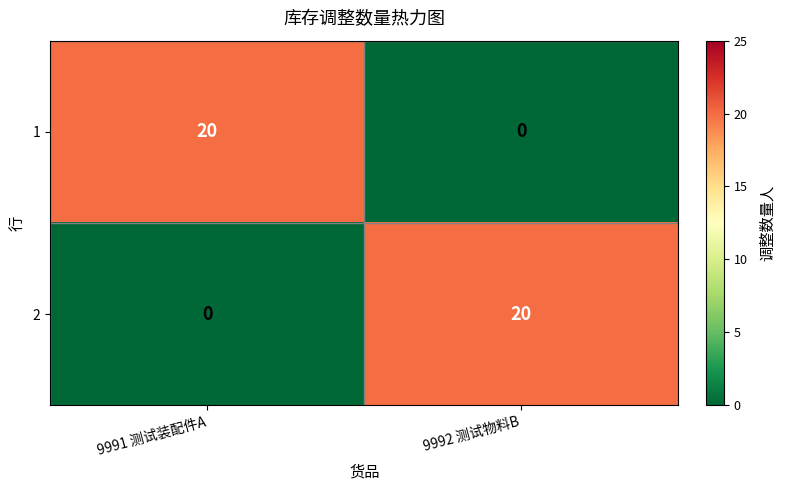

How many data points does each series have?

2